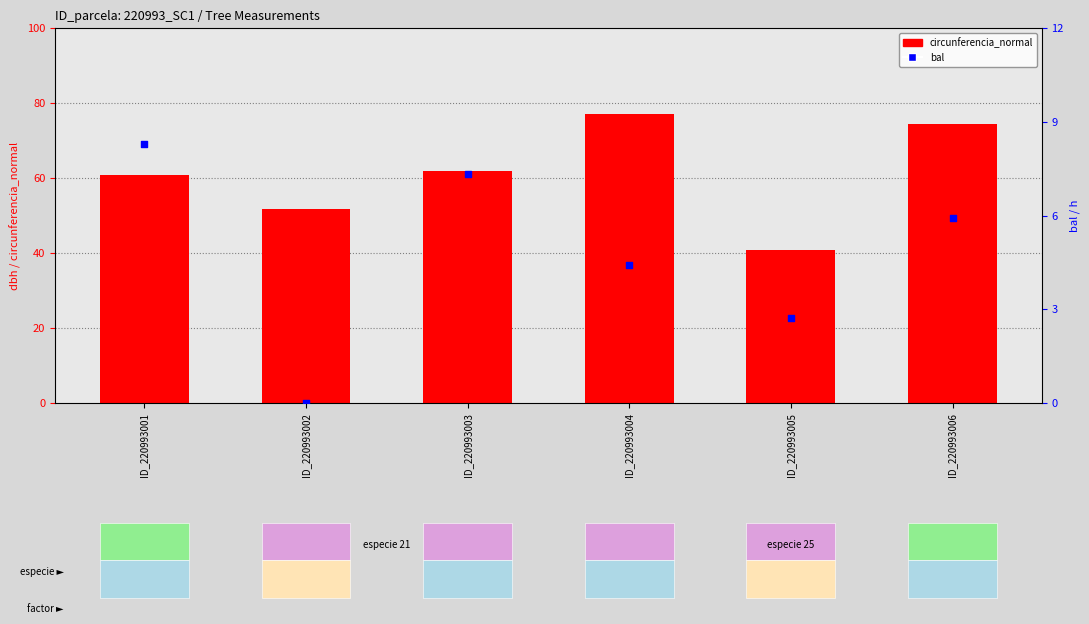

Which series has the largest total across all categories?

circunferencia_normal